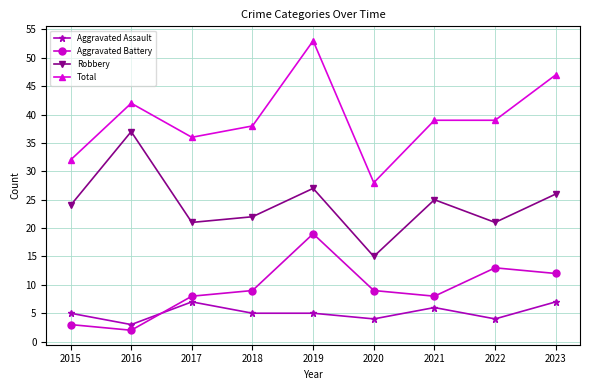

How many values in the Robbery series are below 24?

4